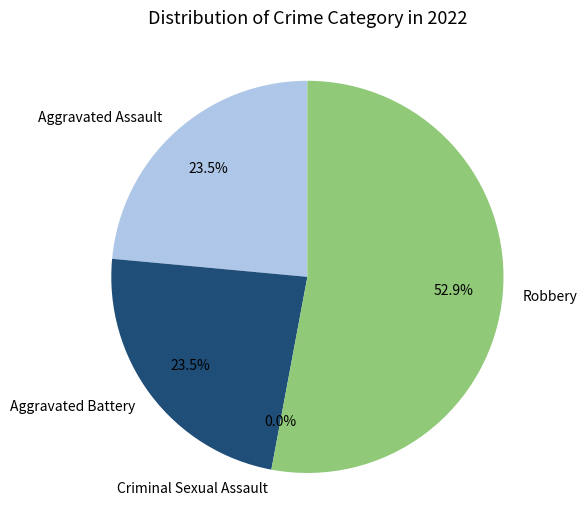

True or false: Robbery accounts for 47% of the total.

False